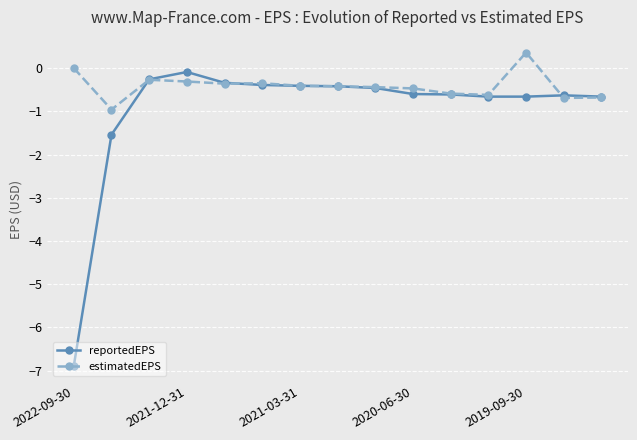

Does the chart have visible grid lines?

Yes